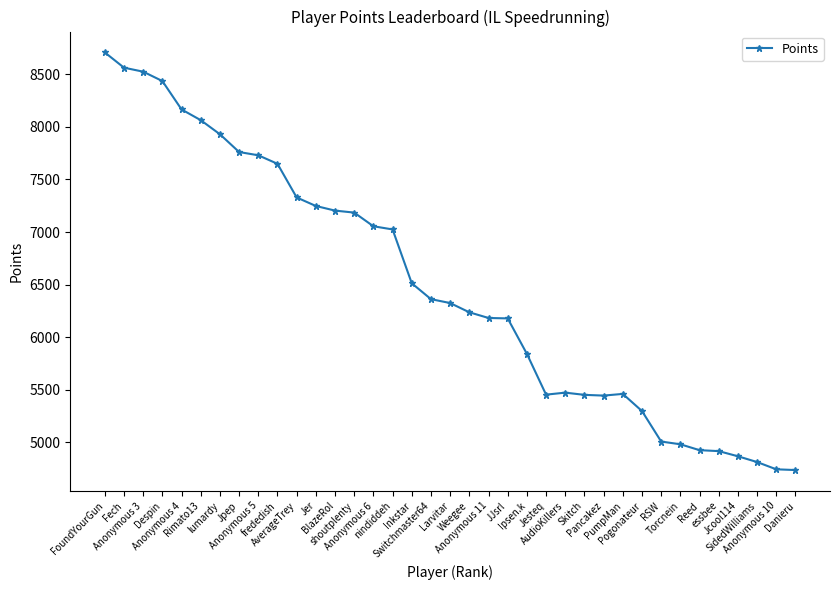

Approximately how many times larger is the value at Torcnein compared to BlazeRol?

0.7